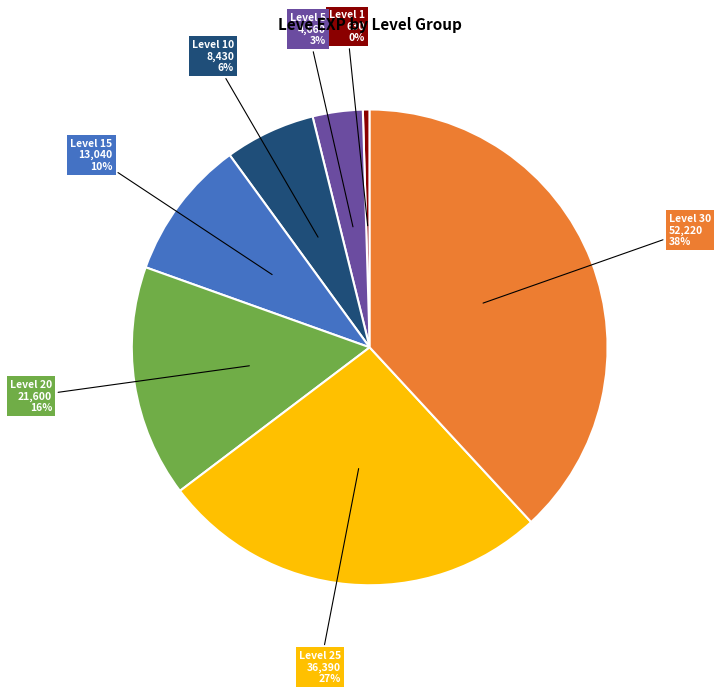

To the nearest percent, what is the average slice percentage?

14%